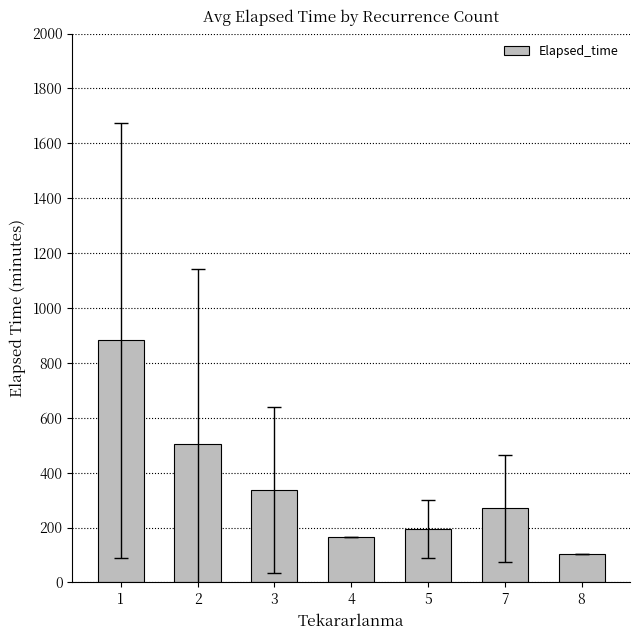

Which has a higher value, 1 or 4?

1